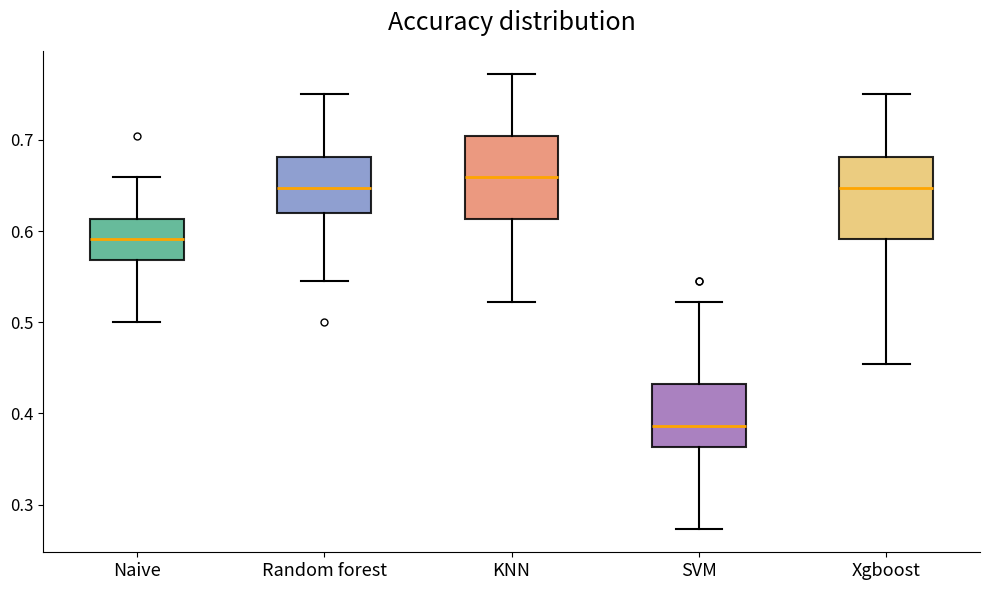

Reading left to right, transcribe this box plot: for each box, give where its median line is, the range the box spans, and where its two whiskers end, as read against the y-axis. The values are not printed on the chart, so give them approximately, as read against the axis.

Naive: median 0.59, box 0.57 to 0.61, whiskers 0.50 to 0.66
Random forest: median 0.65, box 0.62 to 0.68, whiskers 0.55 to 0.75
KNN: median 0.66, box 0.61 to 0.70, whiskers 0.52 to 0.77
SVM: median 0.39, box 0.36 to 0.43, whiskers 0.27 to 0.52
Xgboost: median 0.65, box 0.59 to 0.68, whiskers 0.45 to 0.75